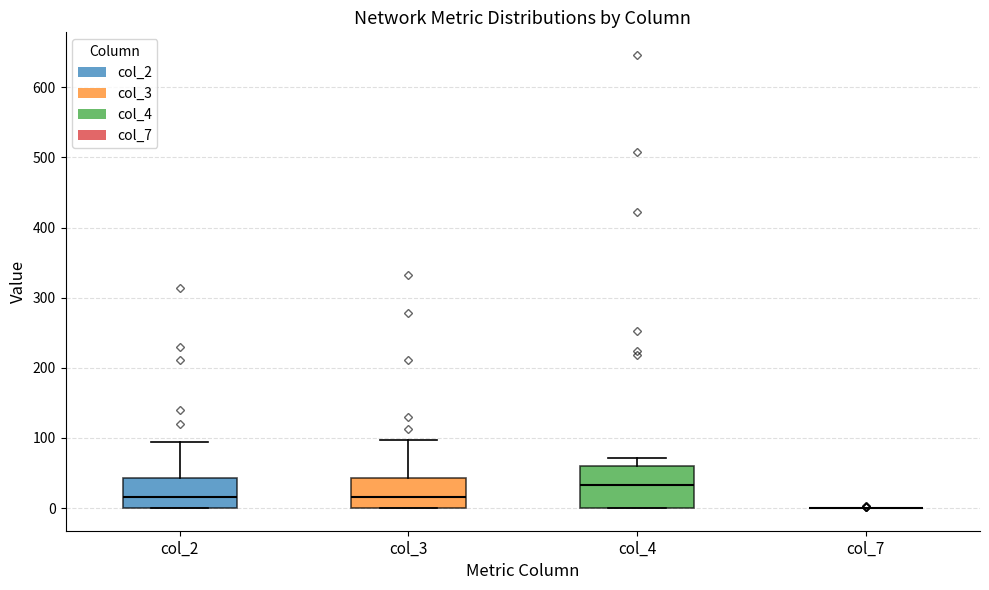

Comparing the boxes themselves (not the whiskers), which one is the tallest?

col_4